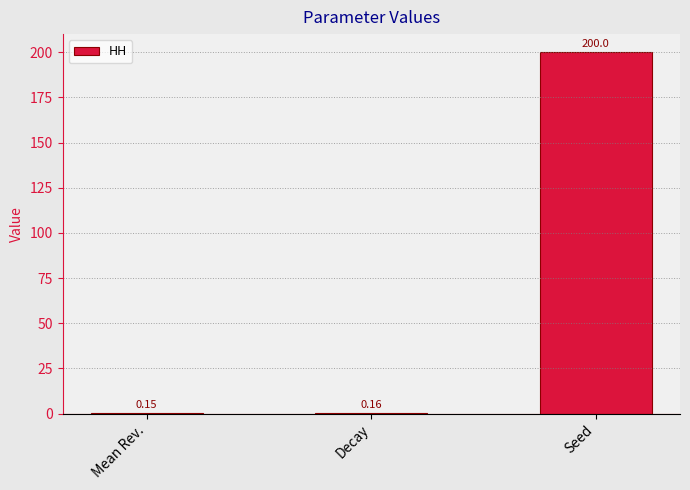

Which category has the highest value across all series?

Seed